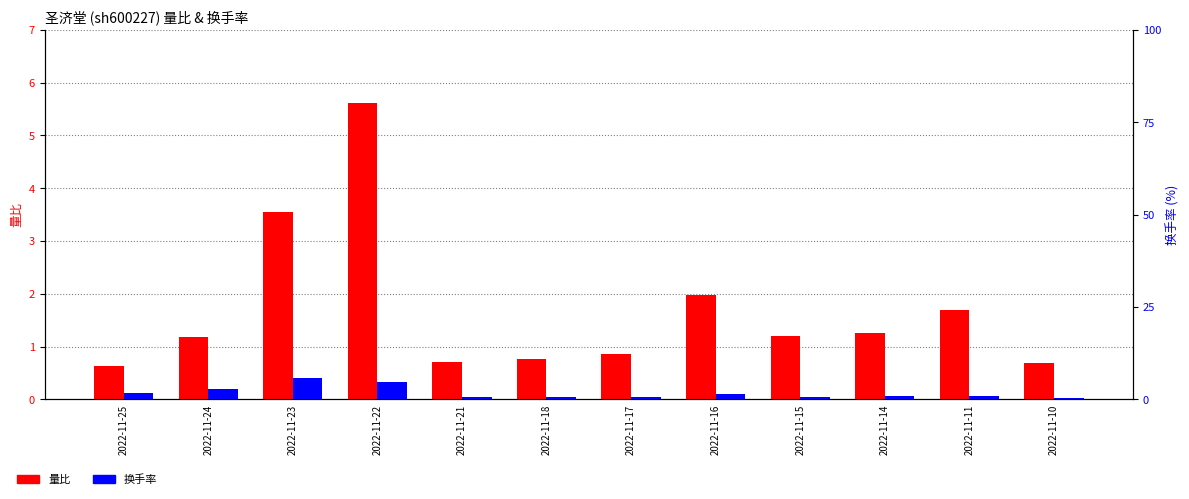

Reading left to right, transcribe all the data shown in this chart.

量比: 2022-11-25=0.6	2022-11-24=1.2	2022-11-23=3.5	2022-11-22=5.6	2022-11-21=0.7	2022-11-18=0.8	2022-11-17=0.8	2022-11-16=2.0	2022-11-15=1.2	2022-11-14=1.2	2022-11-11=1.7	2022-11-10=0.7
换手率: 2022-11-25=1.8	2022-11-24=2.9	2022-11-23=5.7	2022-11-22=4.6	2022-11-21=0.6	2022-11-18=0.7	2022-11-17=0.7	2022-11-16=1.3	2022-11-15=0.8	2022-11-14=0.8	2022-11-11=0.9	2022-11-10=0.4